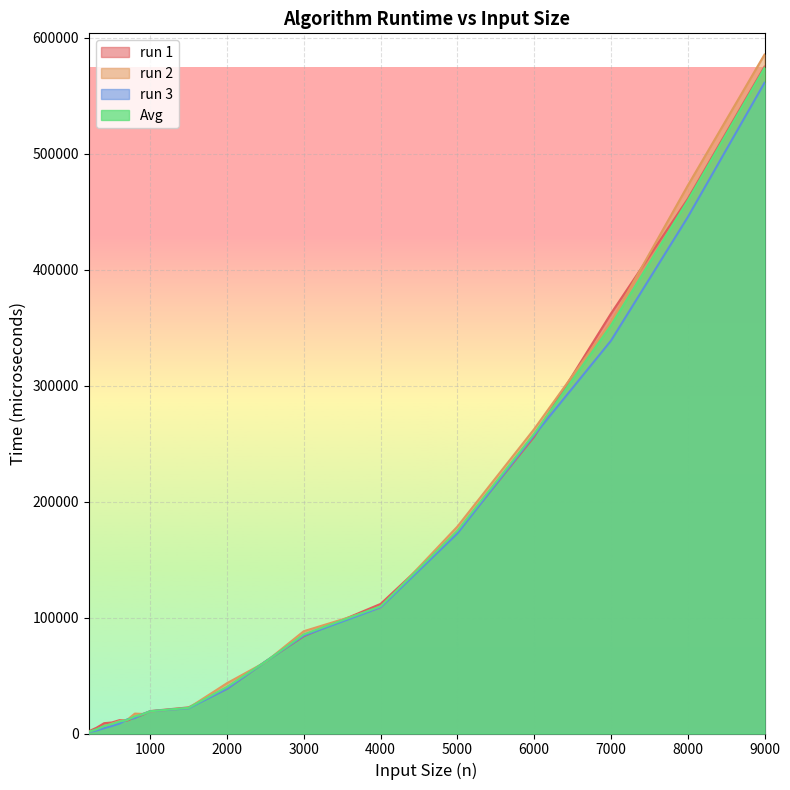

After their last crossing, which series has the higher values: run 1 or run 3?

run 1